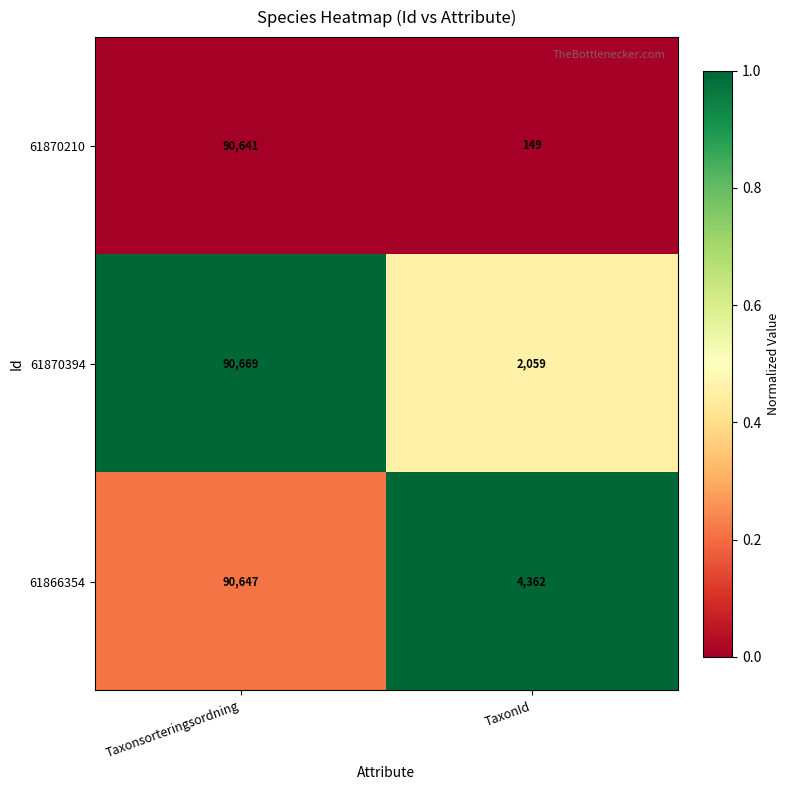

Which series has the widest spread of values?

61870210